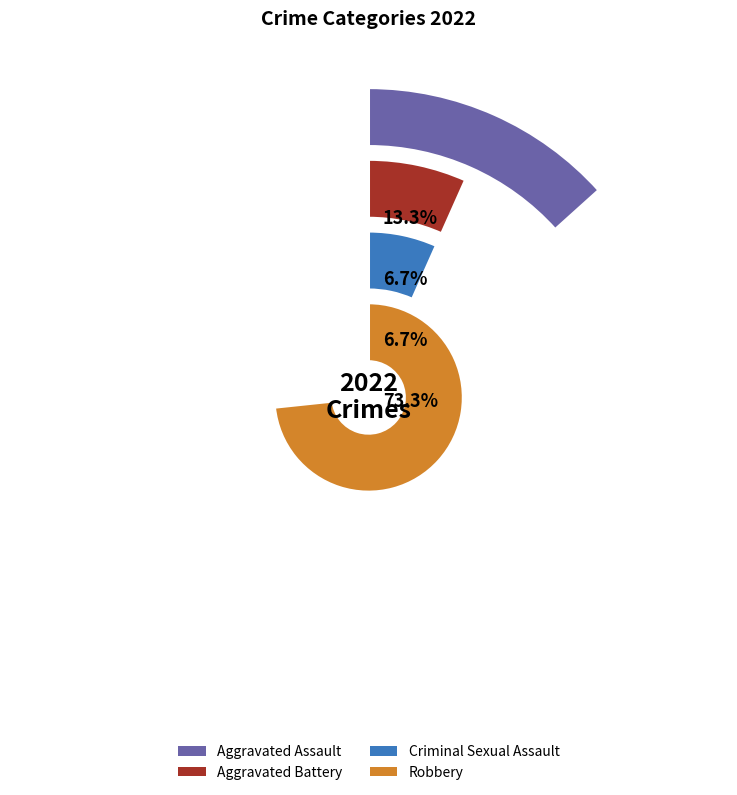

Combined, do Robbery and Aggravated Assault account for over 50%?

Yes